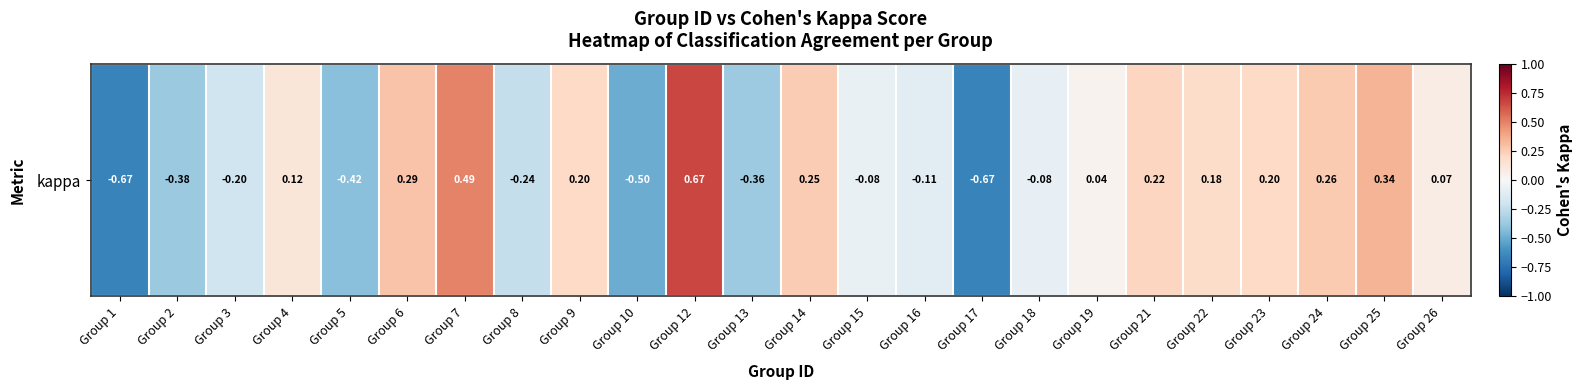

Reading right to left, list all the values displayed in this chart.

0.1	0.3	0.3	0.2	0.2	0.2	0.0	-0.1	-0.7	-0.1	-0.1	0.2	-0.4	0.7	-0.5	0.2	-0.2	0.5	0.3	-0.4	0.1	-0.2	-0.4	-0.7